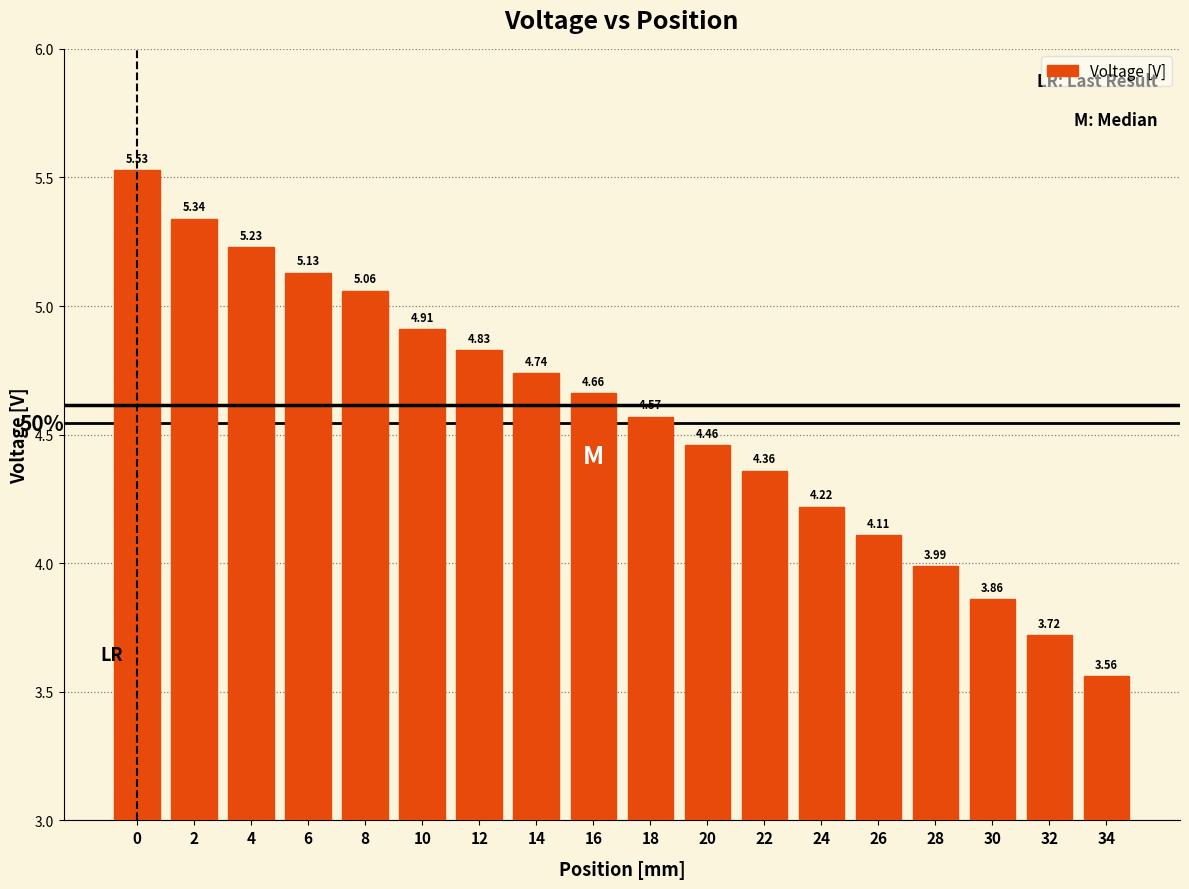

What is the sum of the values at 14 and 10?

9.7